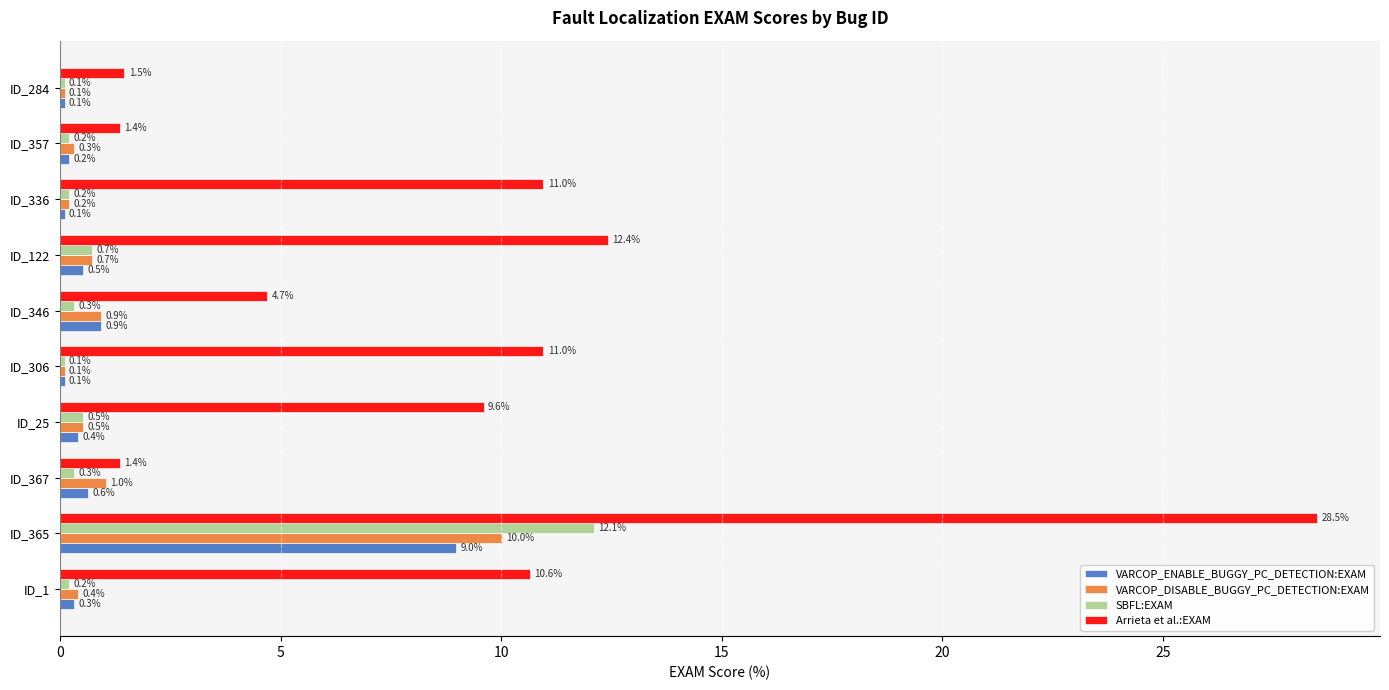

At which category does the chart reach its peak across all series?

ID_365